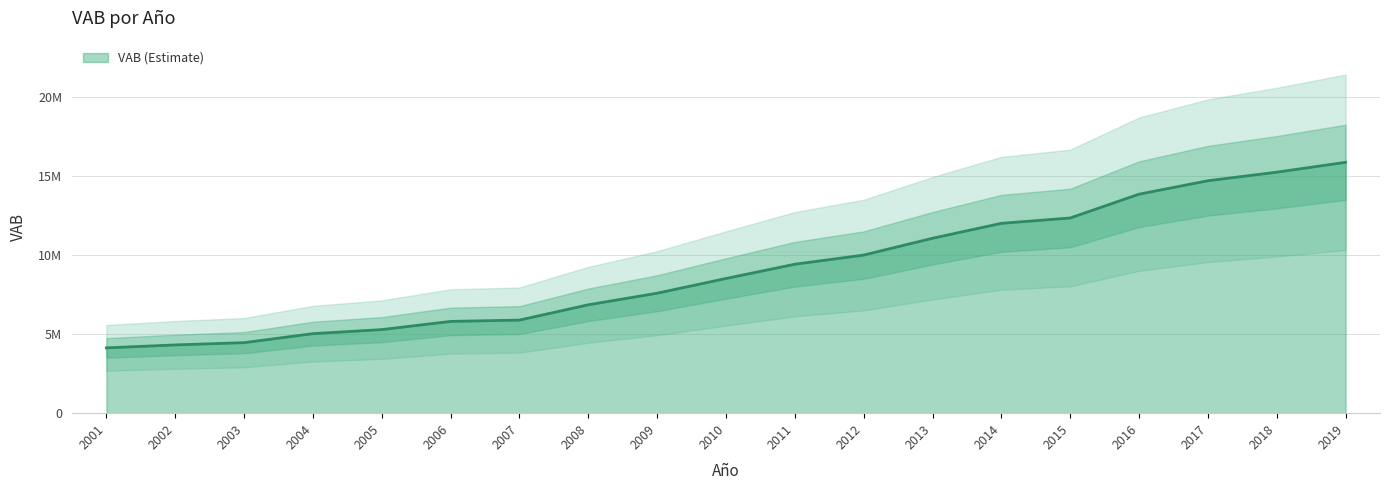

What is the sum of all values?

172398326